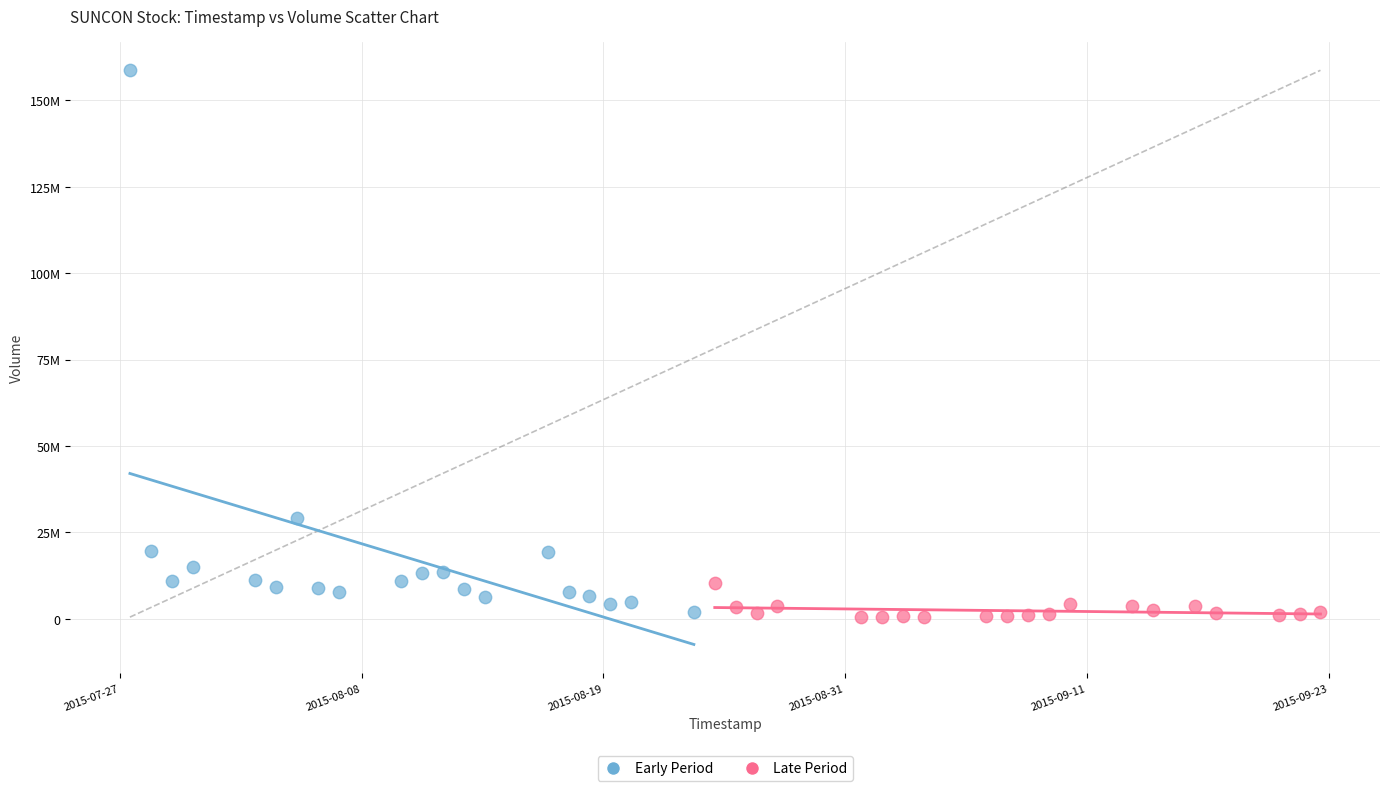

What are all the series names shown in the legend?

Early Period, Late Period